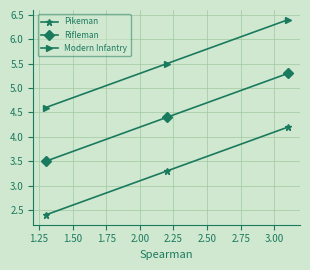

List the series in order of their peak value, lowest first.

Pikeman, Rifleman, Modern Infantry